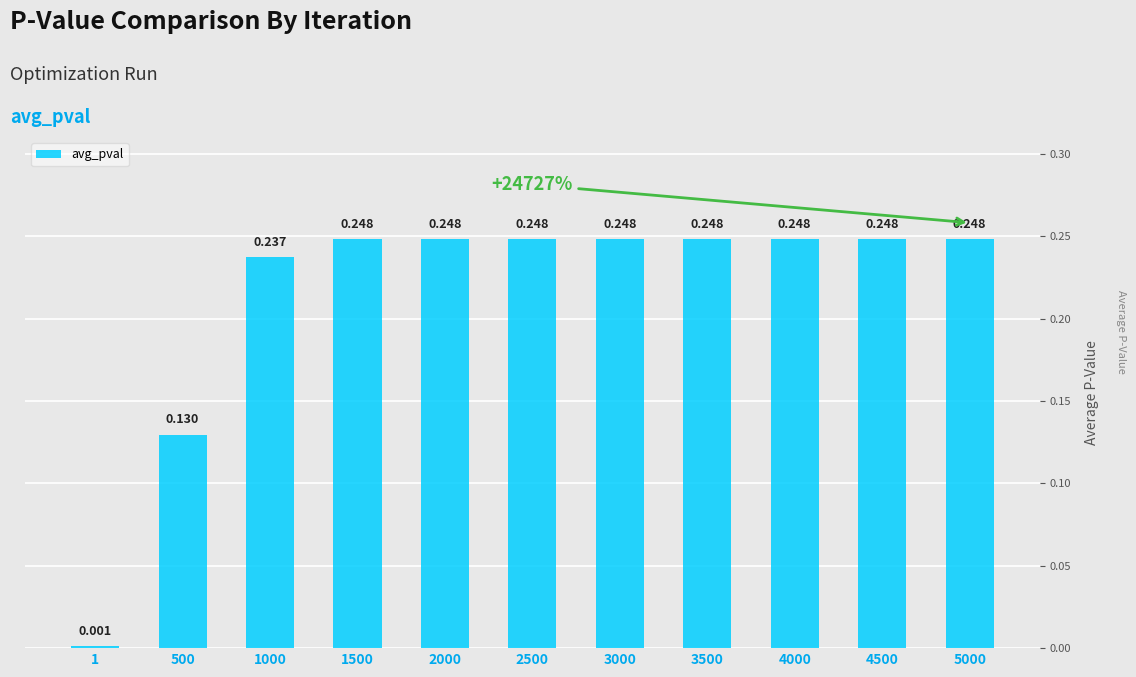

Which has a higher value, 4000 or 3500?

4000